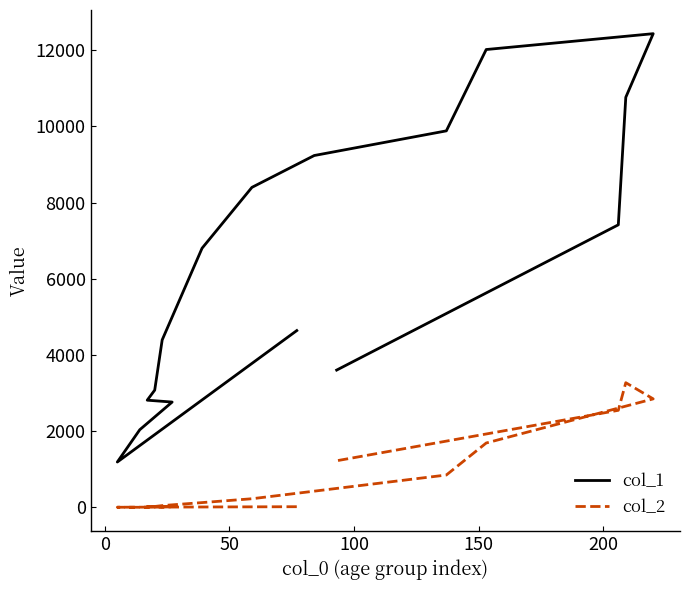

What is the value of the col_2 point at the 1st from the left?

18